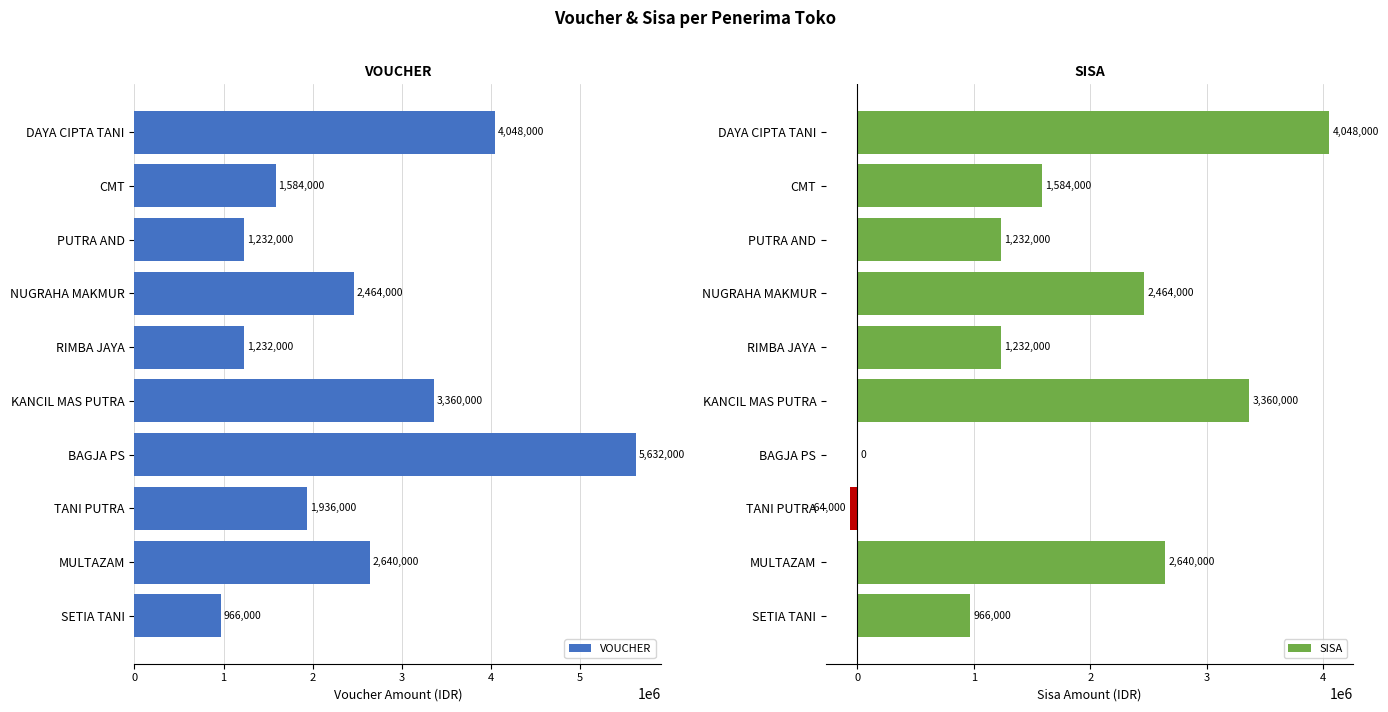

Reading left to right, transcribe all the data shown in this chart.

VOUCHER: 0=4048000	1=1584000	2=1232000	3=2464000	4=1232000	5=3360000	6=5632000	7=1936000	8=2640000	9=966000
SISA: 0=4048000	1=1584000	2=1232000	3=2464000	4=1232000	5=3360000	6=0	7=-64000	8=2640000	9=966000